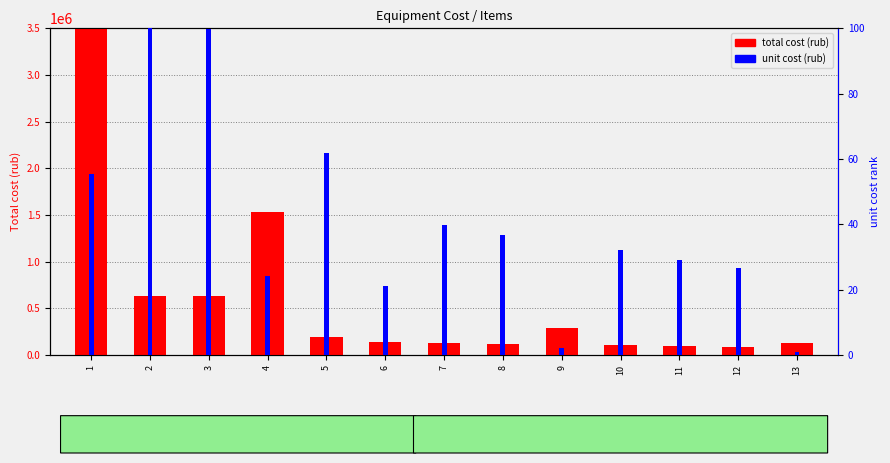

What are all the series names shown in the legend?

total cost (rub), unit cost (rub)